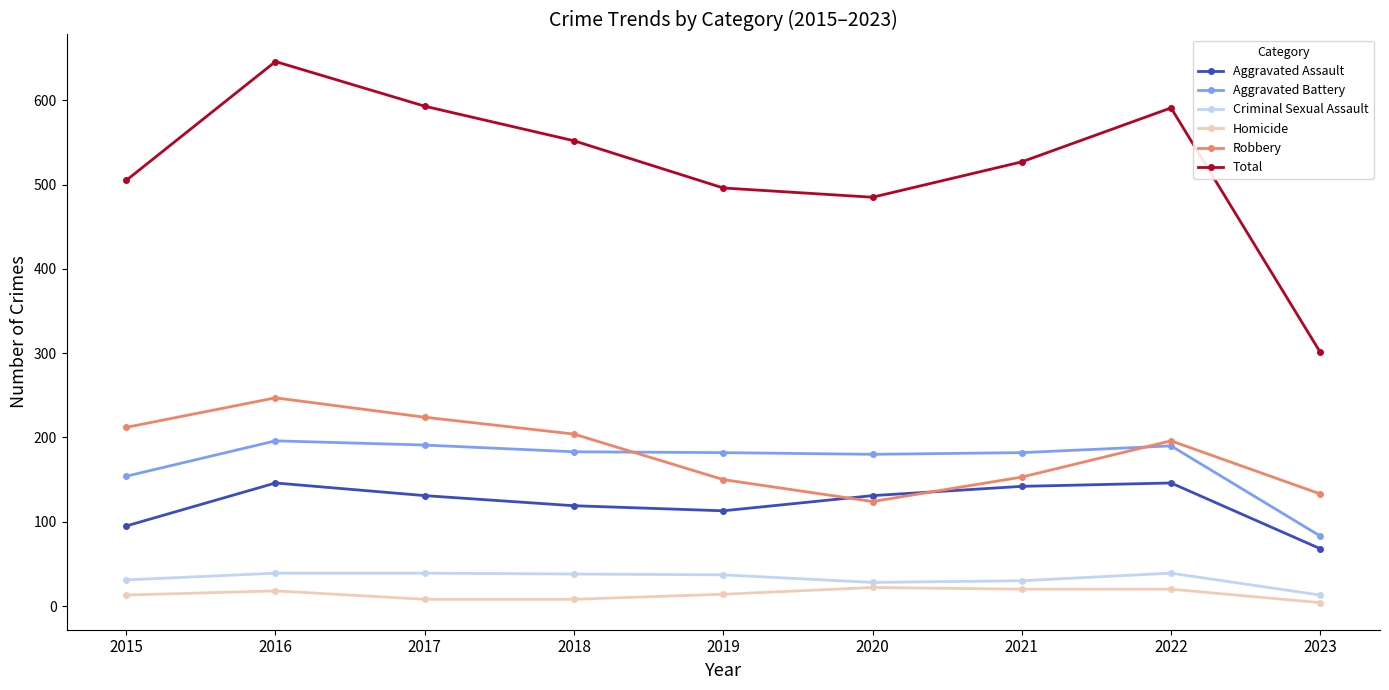

After their last crossing, which series has the higher values: Aggravated Battery or Robbery?

Robbery